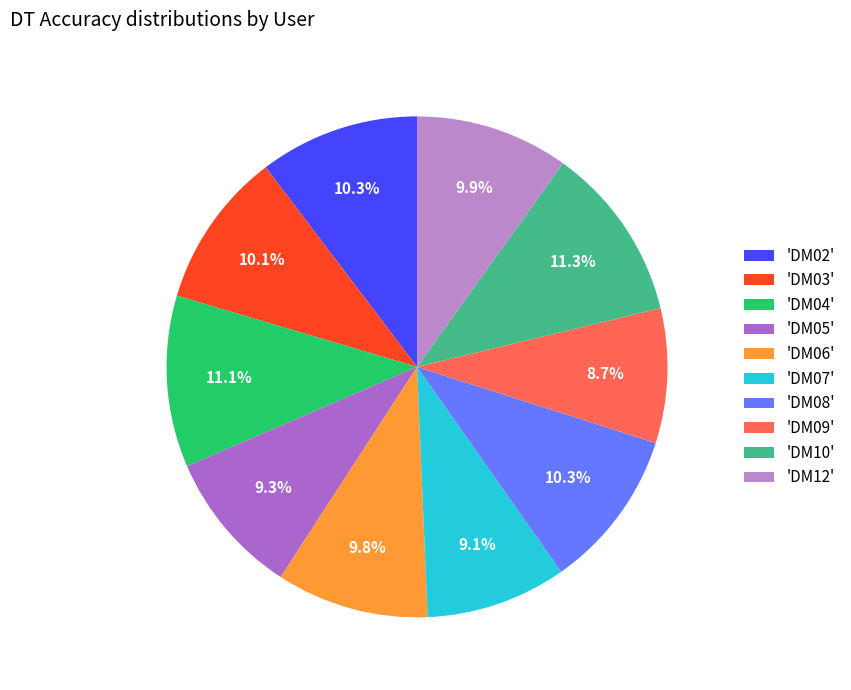

To the nearest percent, what is the difference between the largest and smallest slice percentages?

3%